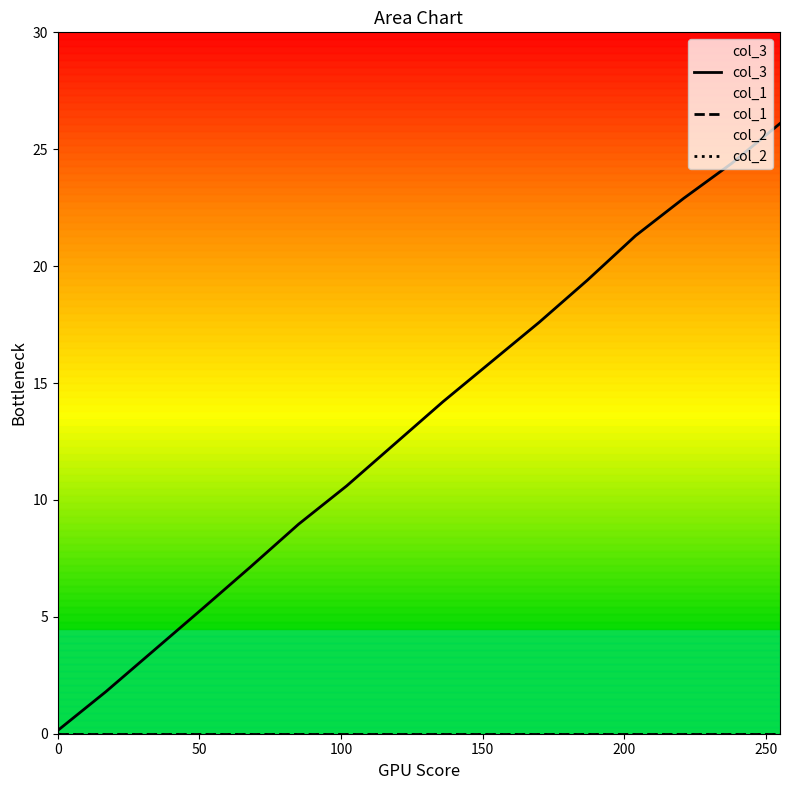

Which series has the largest total across all categories?

col_3